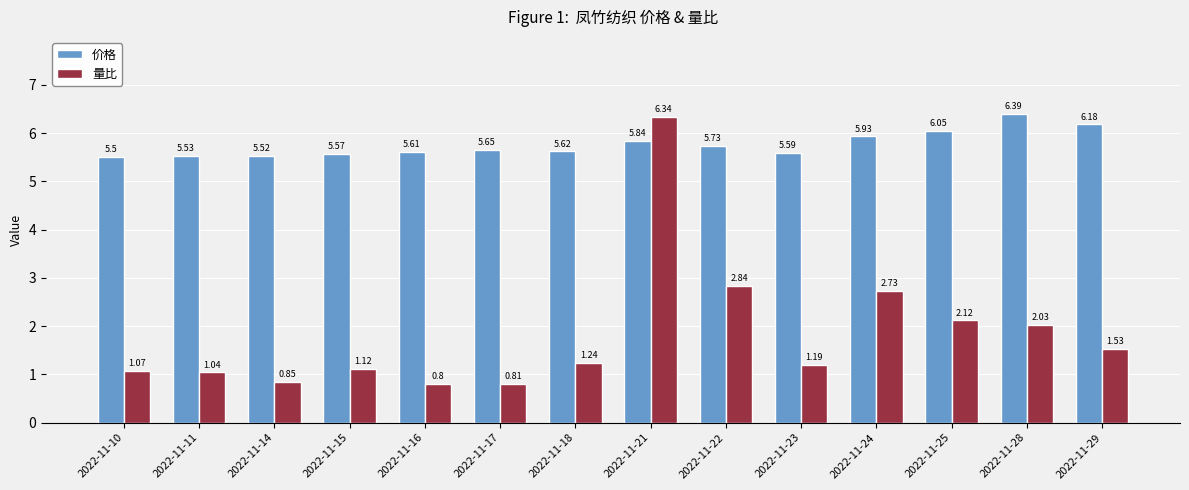

How many values in the 量比 series exceed 1?

11